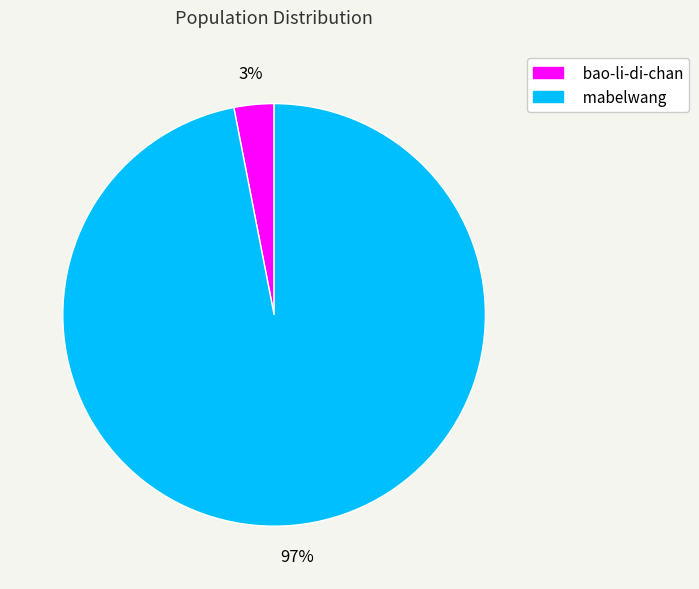

Which slice represents more than half of the pie?

mabelwang